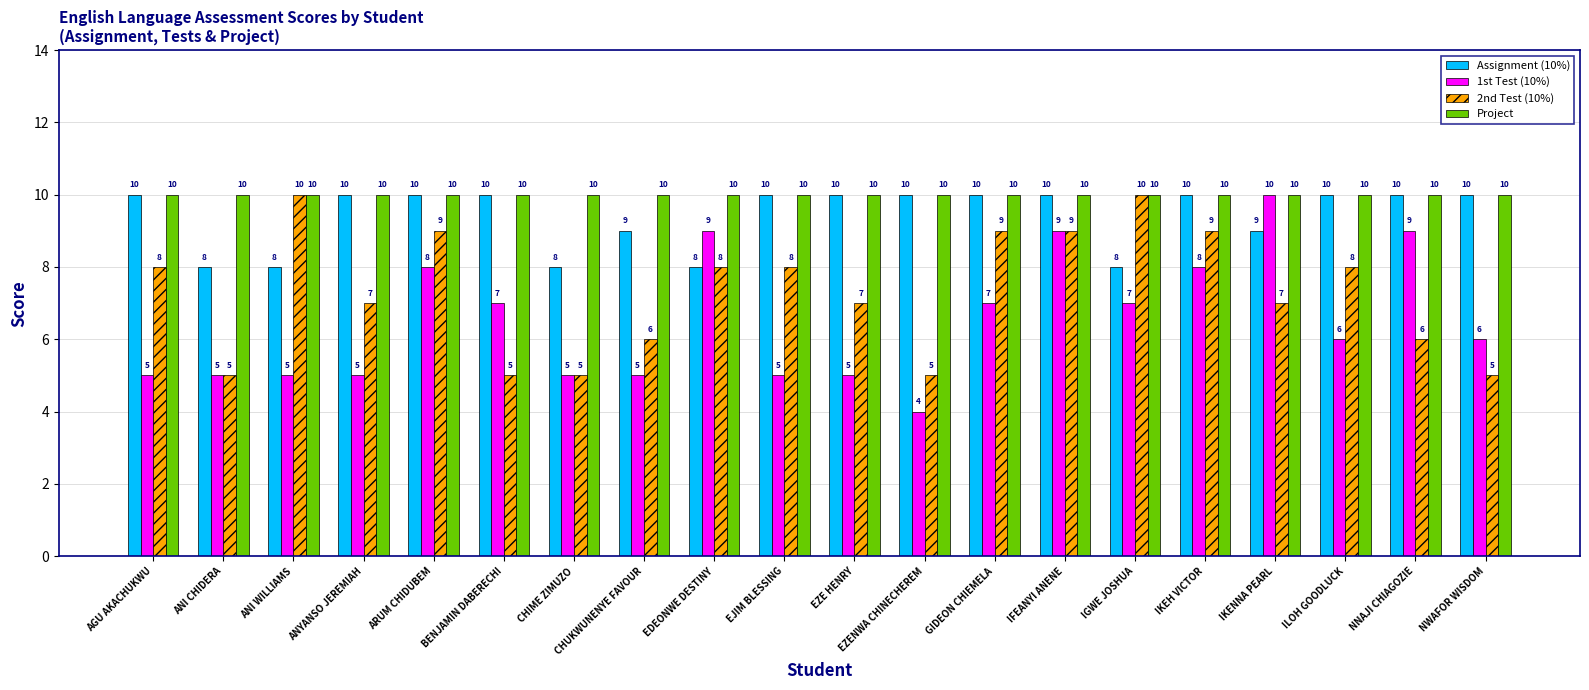

The value of Project at IFEANYI ANENE is 10. True or false?

True